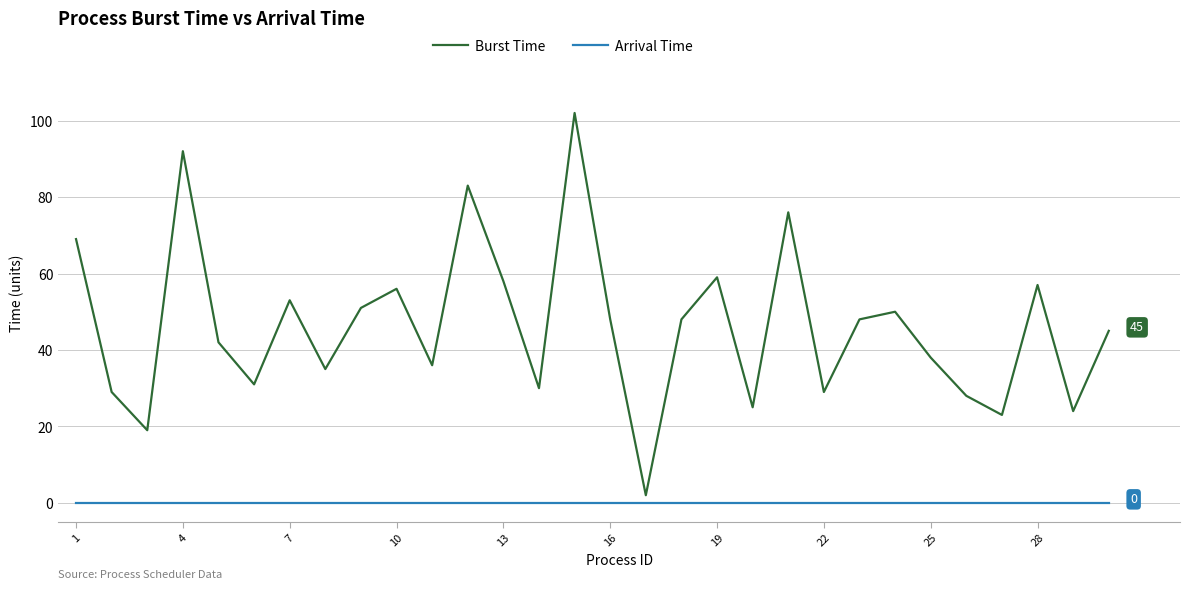

Which series has the widest spread of values?

Burst Time